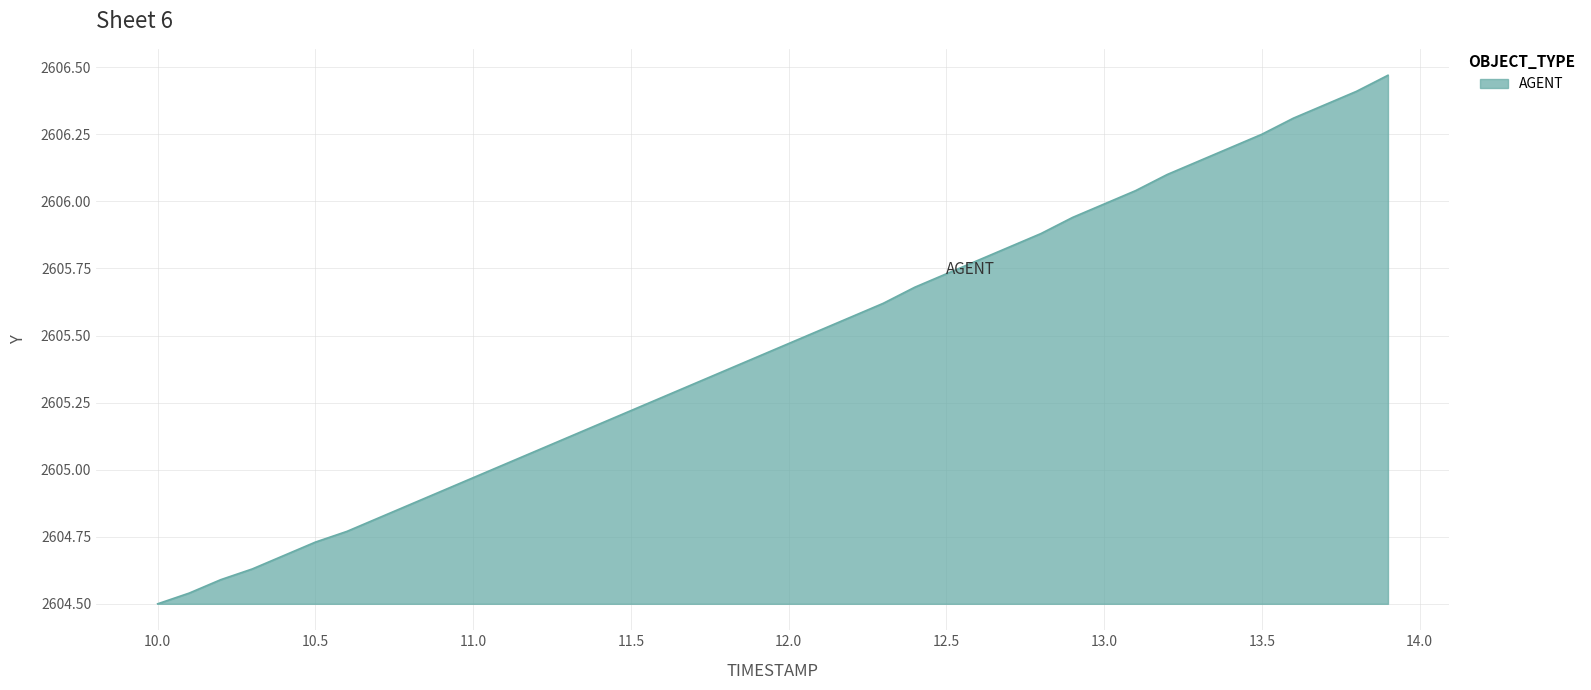

What is the difference between the maximum and minimum values?

2.0